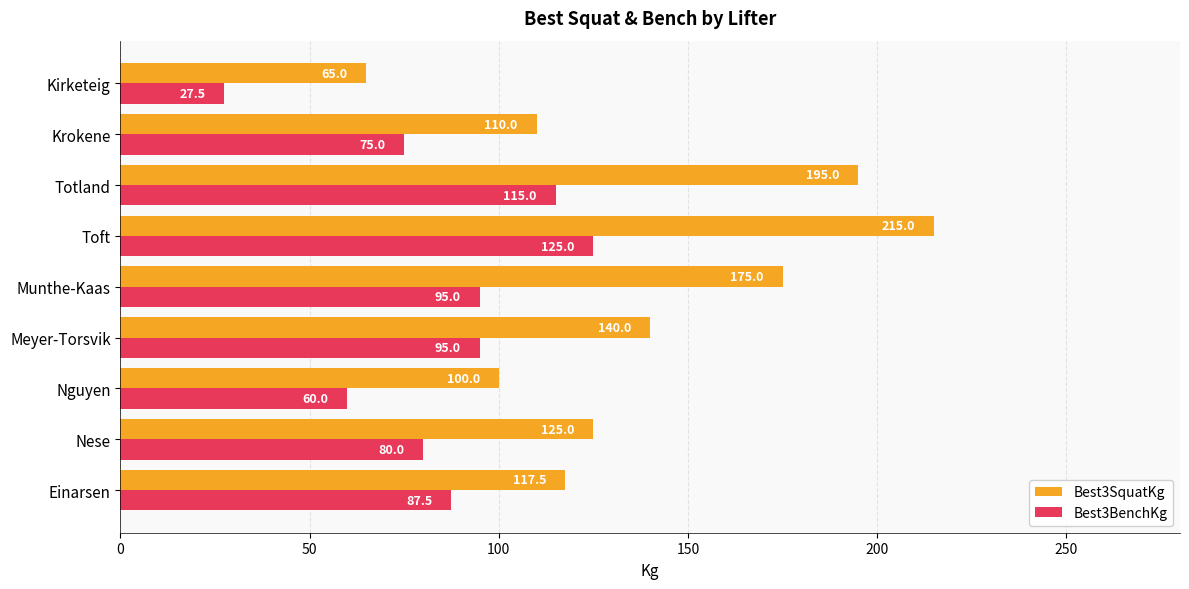

What is the total value across all series at Totland?

310.0